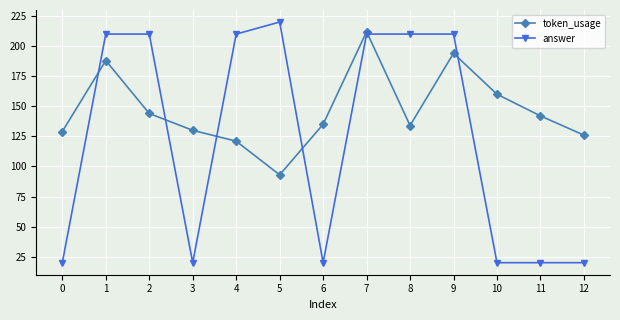

What are all the series names shown in the legend?

token_usage, answer